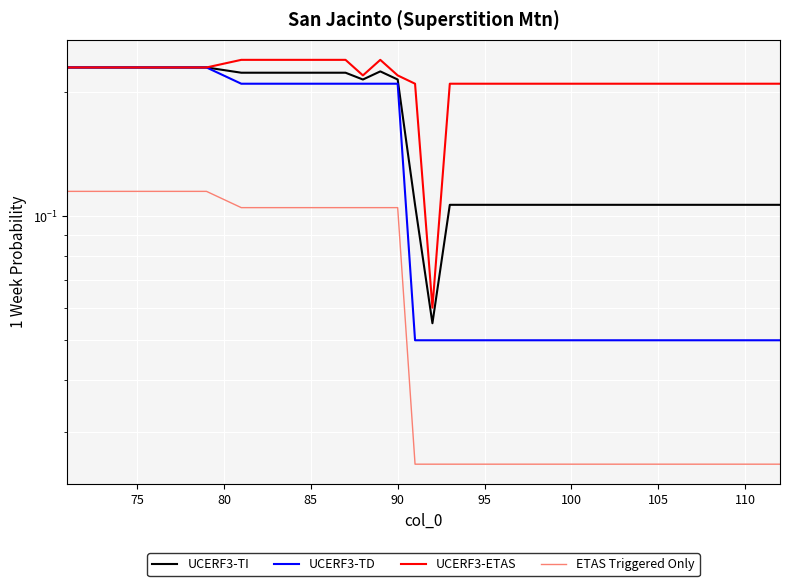

How many lines are shown in the chart?

4